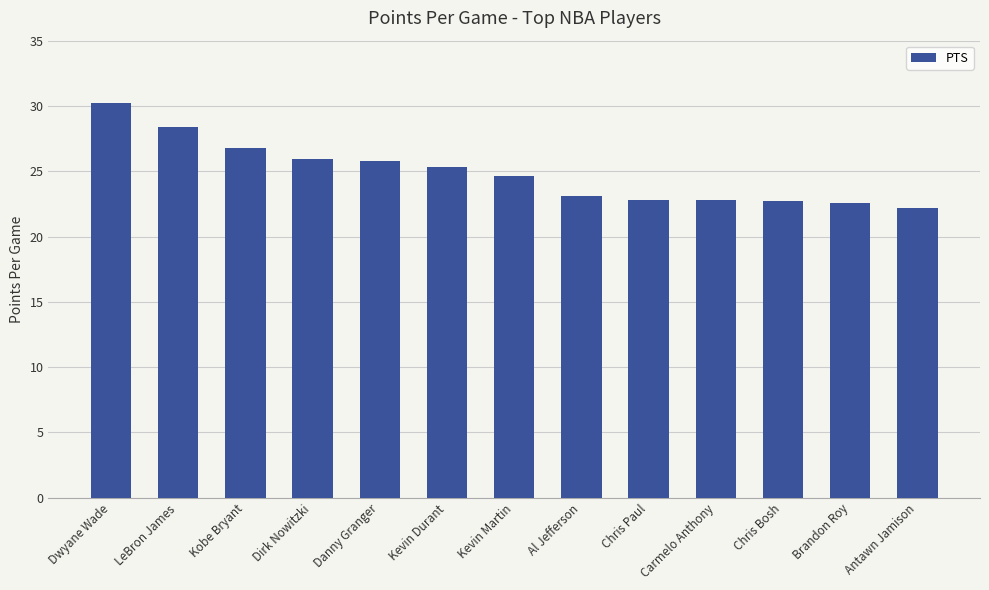

Where does the data first go above 24?

Dwyane Wade